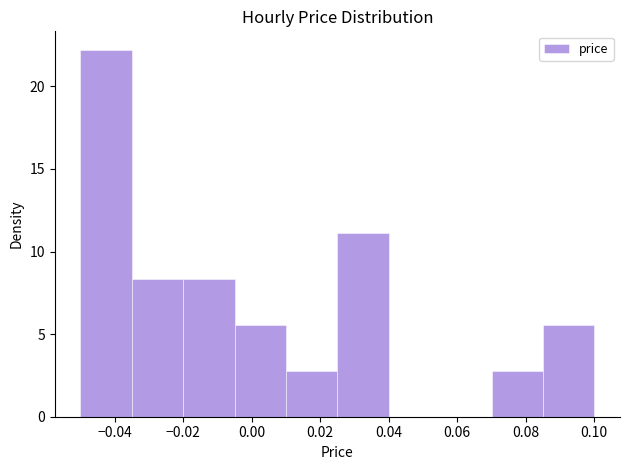

Reading left to right, list every bar in this chart as the range it spans on the x-axis followed by its height. Neither the bar edges nor the heights are printed on the chart, so give them approximately, as read against the axes.

-0.050 to -0.035: 22.0
-0.035 to -0.020: 8.5
-0.020 to -0.005: 8.5
-0.005 to 0.010: 5.5
0.010 to 0.025: 3.0
0.025 to 0.040: 11.0
0.040 to 0.055: 0
0.055 to 0.070: 0
0.070 to 0.085: 3.0
0.085 to 0.100: 5.5